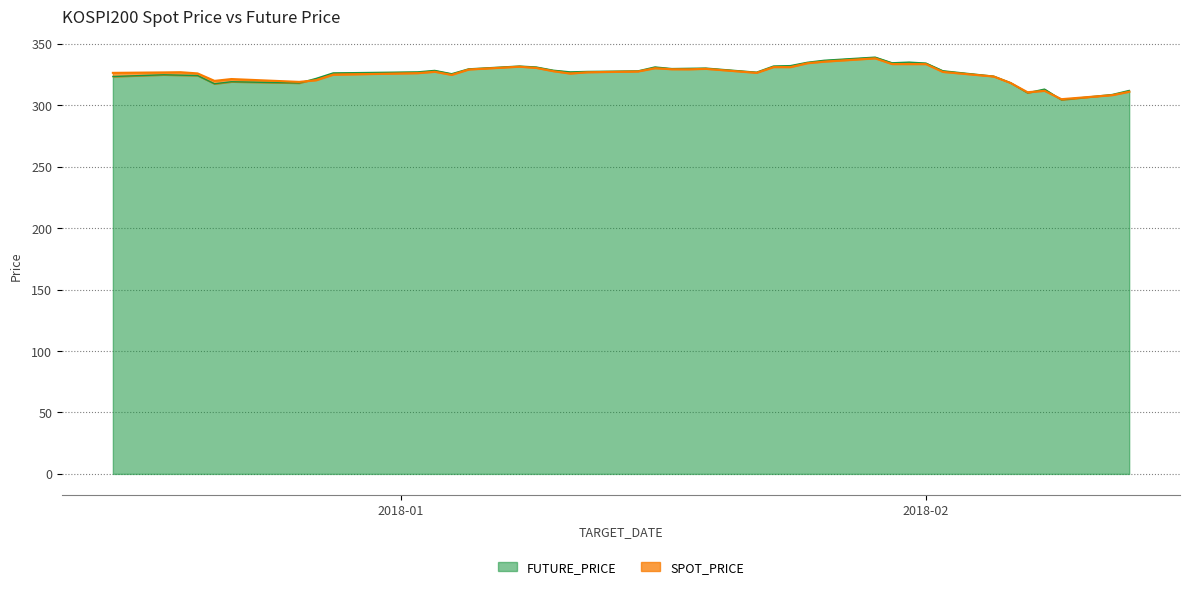

What is the sum of the SPOT_PRICE values at 2017-12-21 and 2018-01-09?

650.0